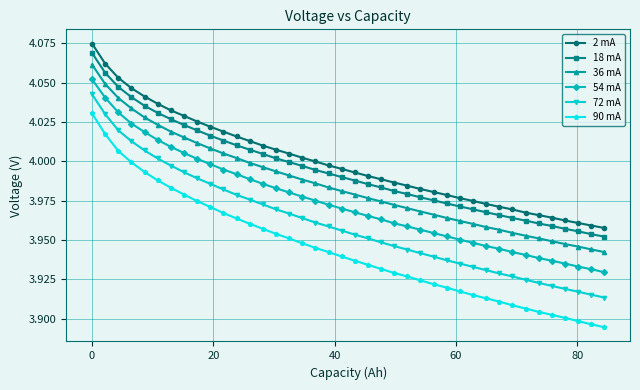

Does the chart have visible grid lines?

Yes